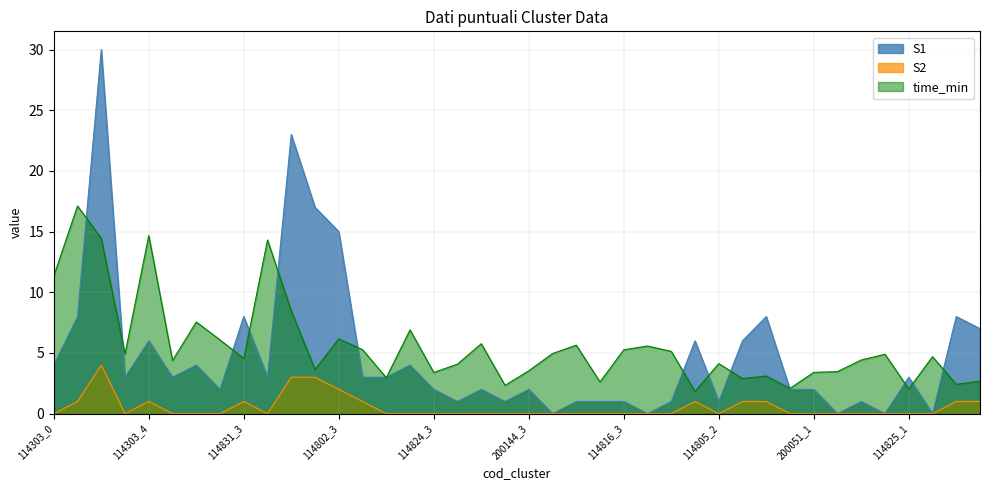

How many positive values does the S2 series have?

13